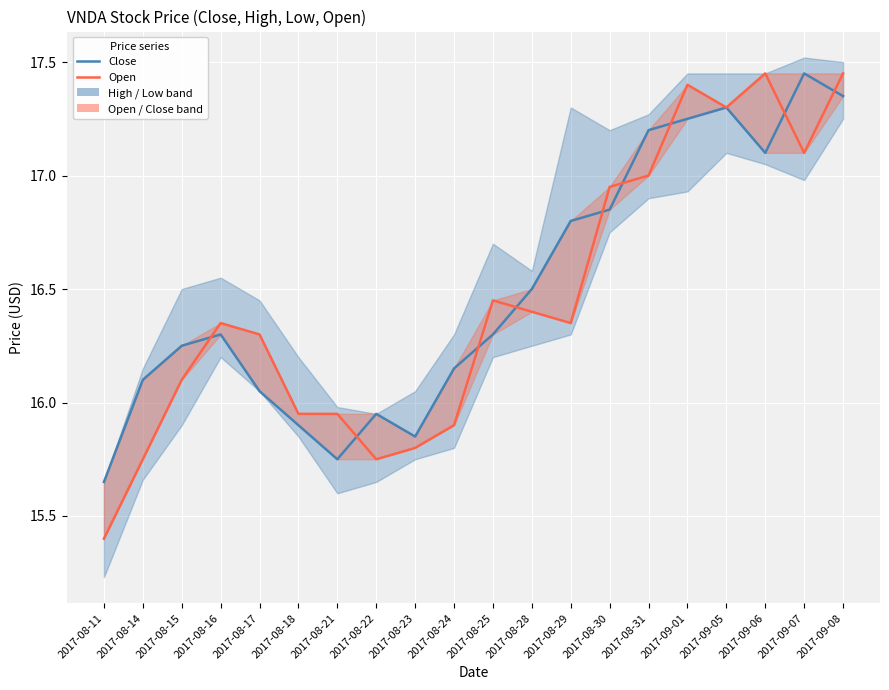

What is the maximum value shown in the chart?

17.5